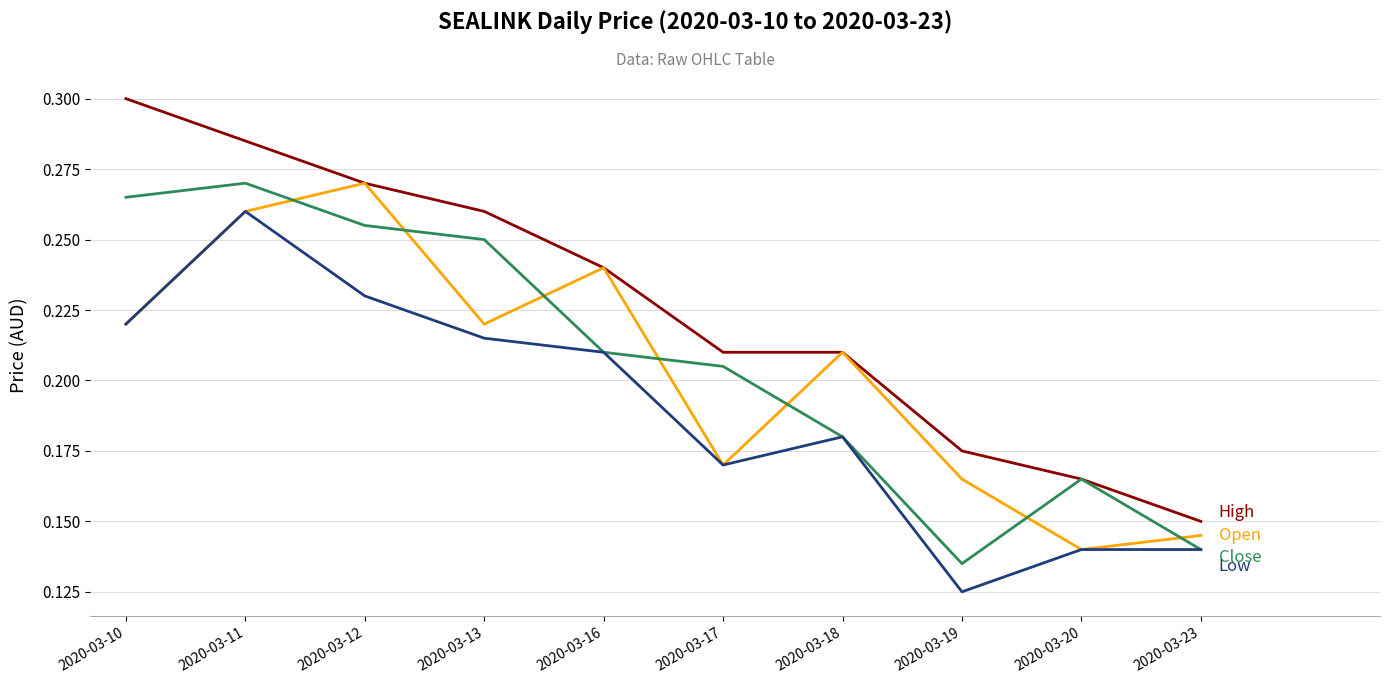

Which label corresponds to the largest value in the chart?

2020-03-10